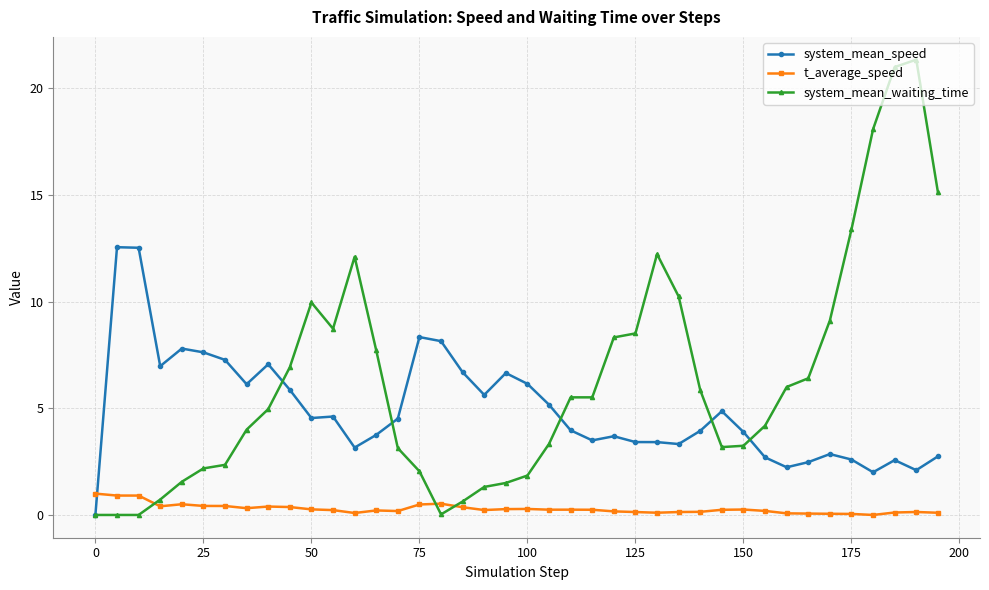

What is the maximum value shown in the chart?

21.3